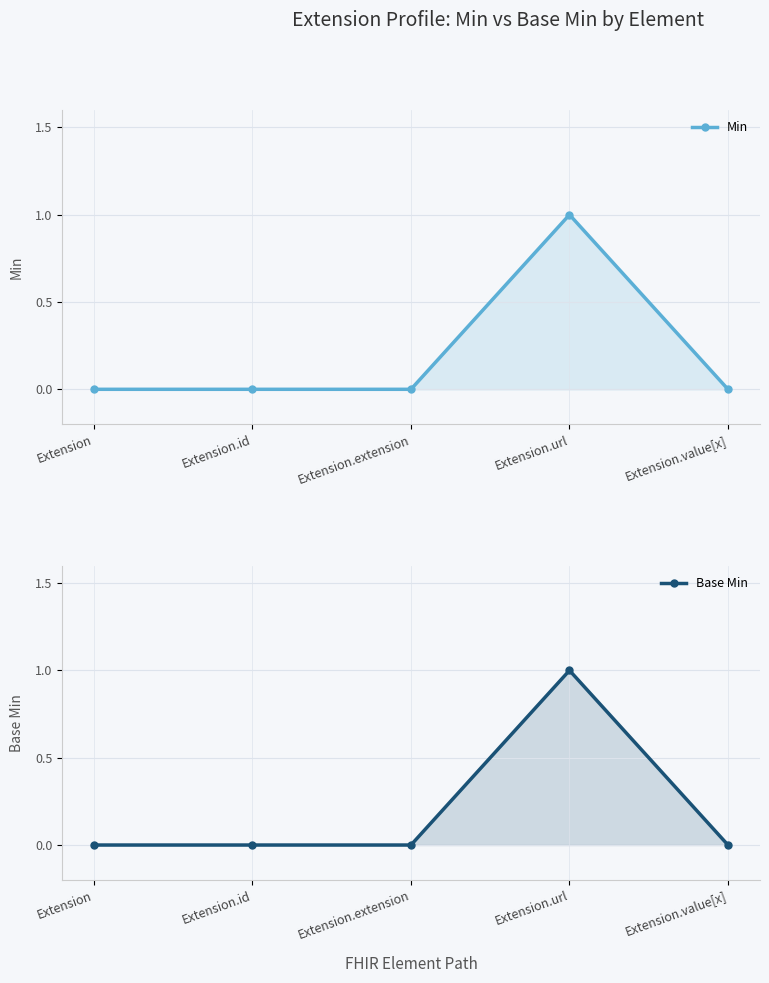

In Base Min, how many points are higher than both neighbors (excluding endpoints)?

1